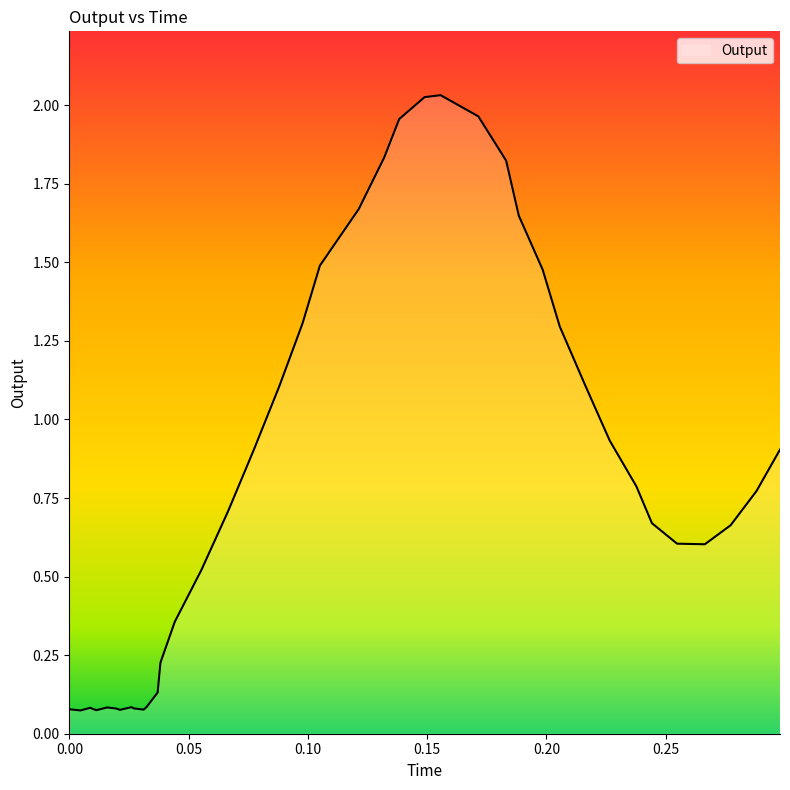

Rank the categories by value from highest to lowest.

0.15565600000000002, 0.14892299999999992, 0.1714549999999999, 0.13828700000000005, 0.13194600000000012, 0.18311600000000006, 0.1212979999999999, 0.18841900000000011, 0.10501699999999992, 0.19843199999999994, 0.09777100000000005, 0.2055959999999999, 0.0880399999999999, 0.21641500000000002, 0.2265649999999999, 0.29793500000000006, 0.07725699999999991, 0.237711, 0.28808100000000003, 0.06647500000000006, 0.2442390000000001, 0.2772239999999999, 0.2547809999999999, 0.26642199999999994, 0.055320000000000036, 0.044186999999999976, 0.03817300000000001, 0.03699399999999997, 0.03241000000000005, 0.026035999999999948, 0.01582299999999992, 0.008777999999999953, 0.027012000000000036, 0.019906999999999897, 0.009824000000000055, 0.0, 0.031133999999999995, 0.02117900000000006, 0.011308000000000096, 0.004706000000000099